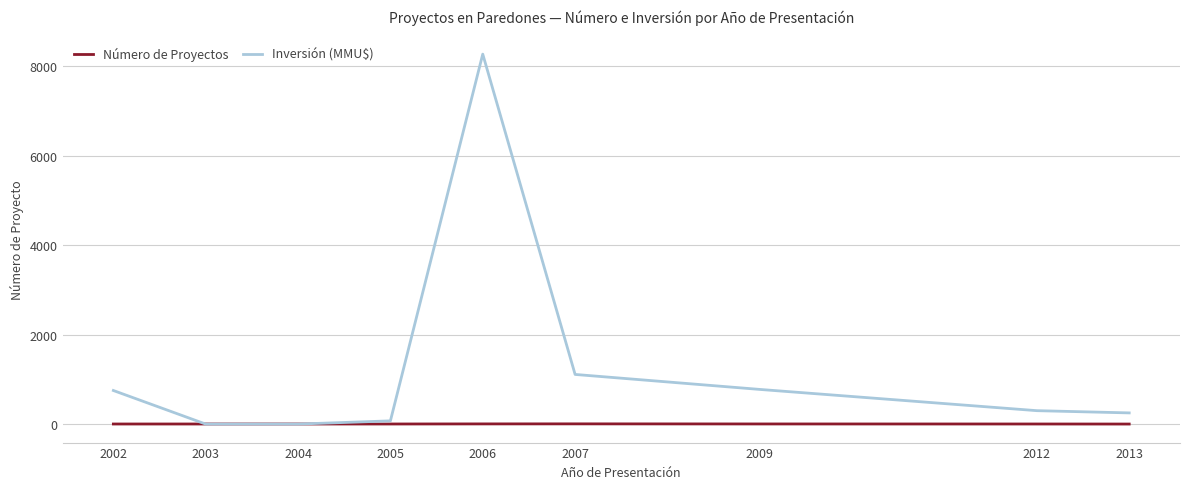

How many times do Inversión (MMU$) and Número de Proyectos cross each other?

2